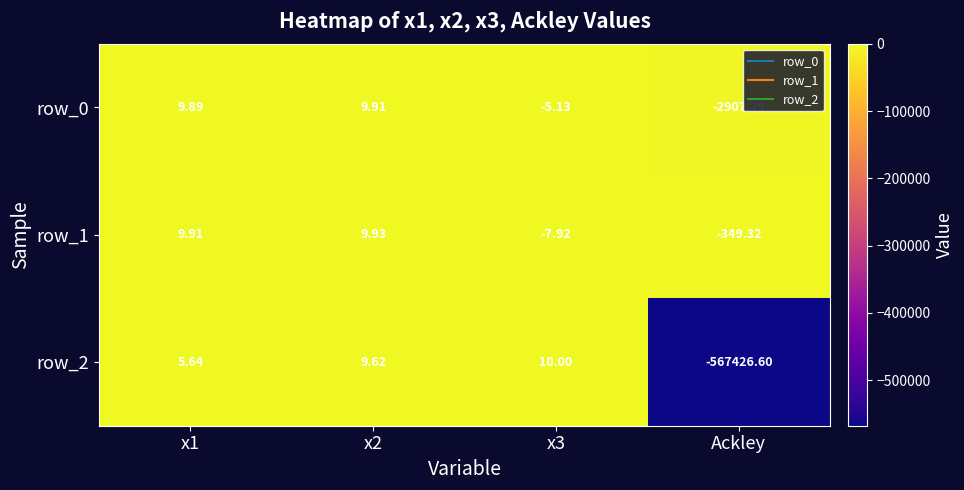

What is the difference between the highest and lowest values at x3?

17.9